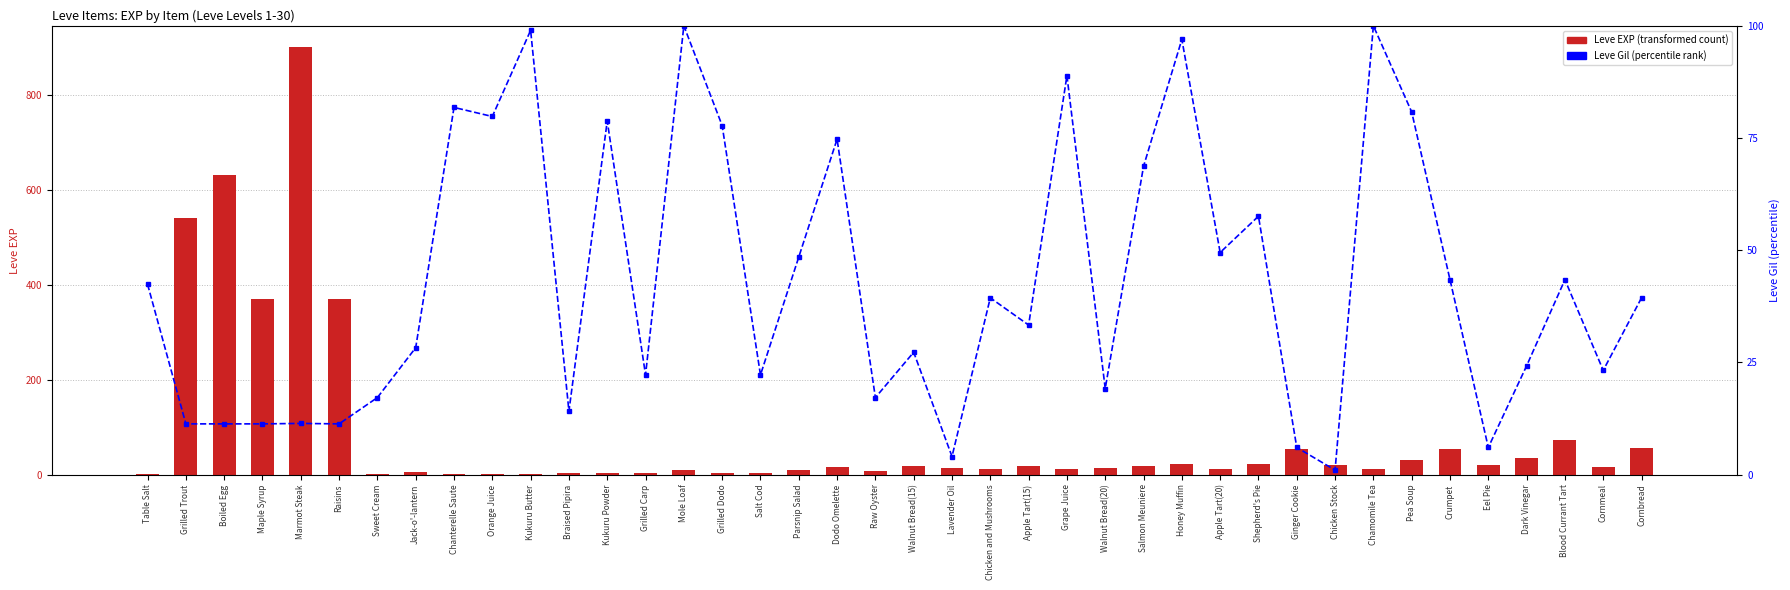

Does the chart contain any negative values?

No